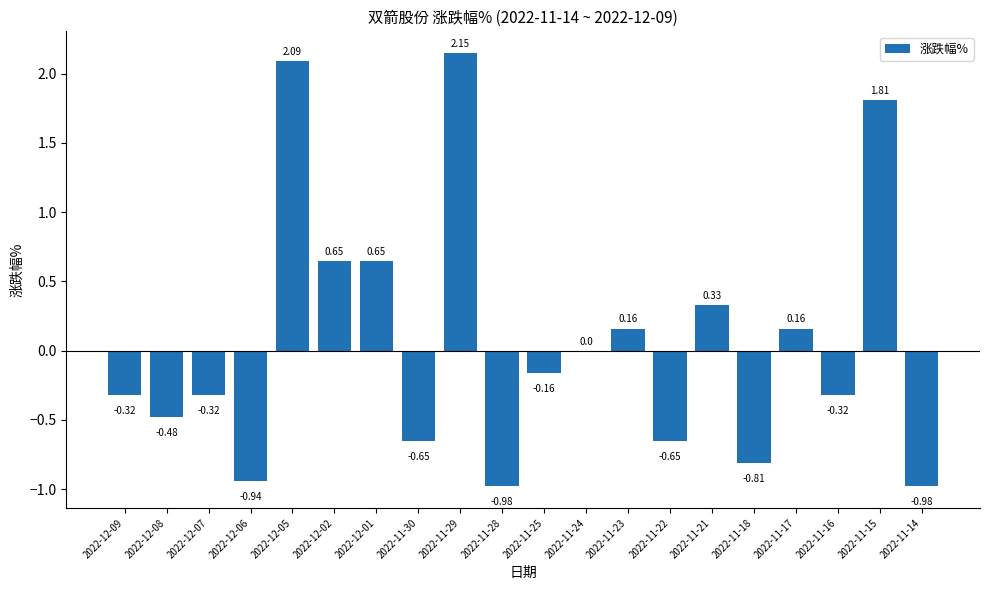

What is the sum of all values?

1.4